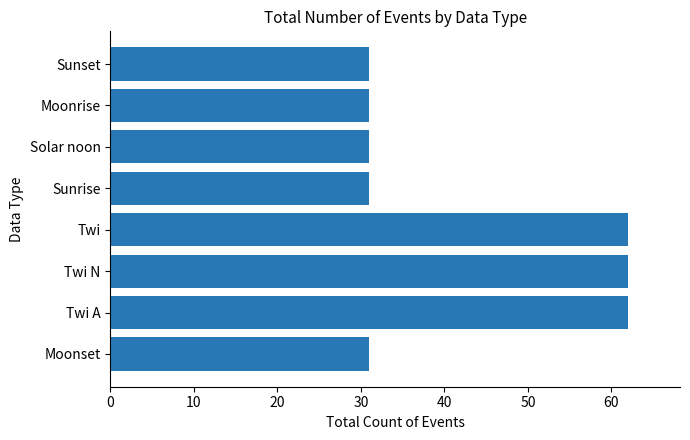

What is the difference between the values at Twi N and Moonrise?

31